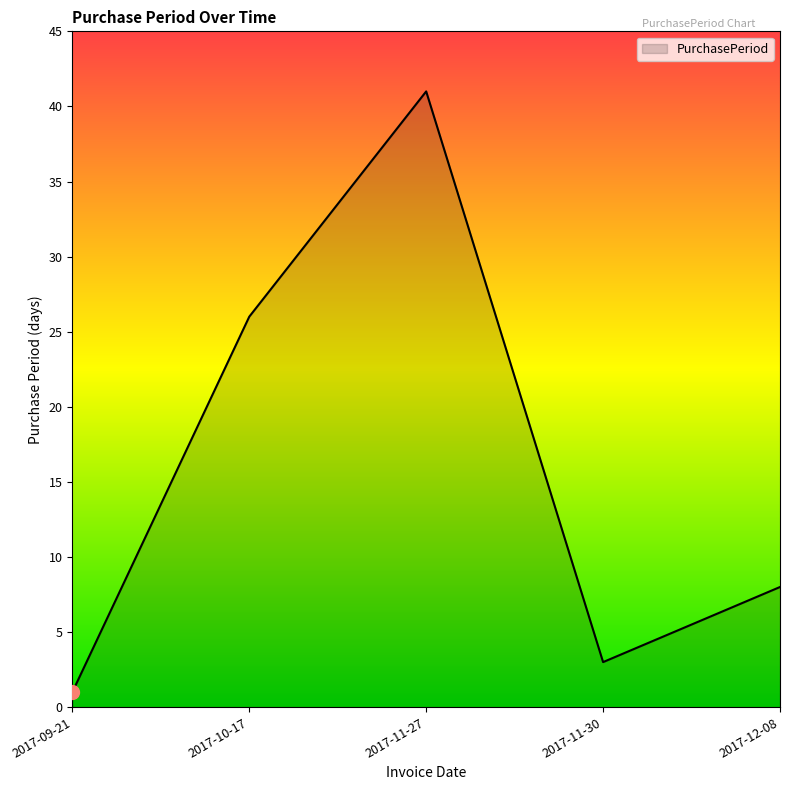

Where is the first local minimum?

2017-11-30